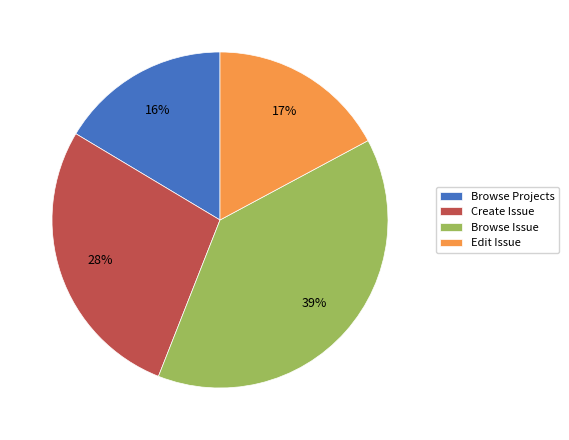

Do Browse Projects and Browse Issue together represent more than half of the pie?

Yes